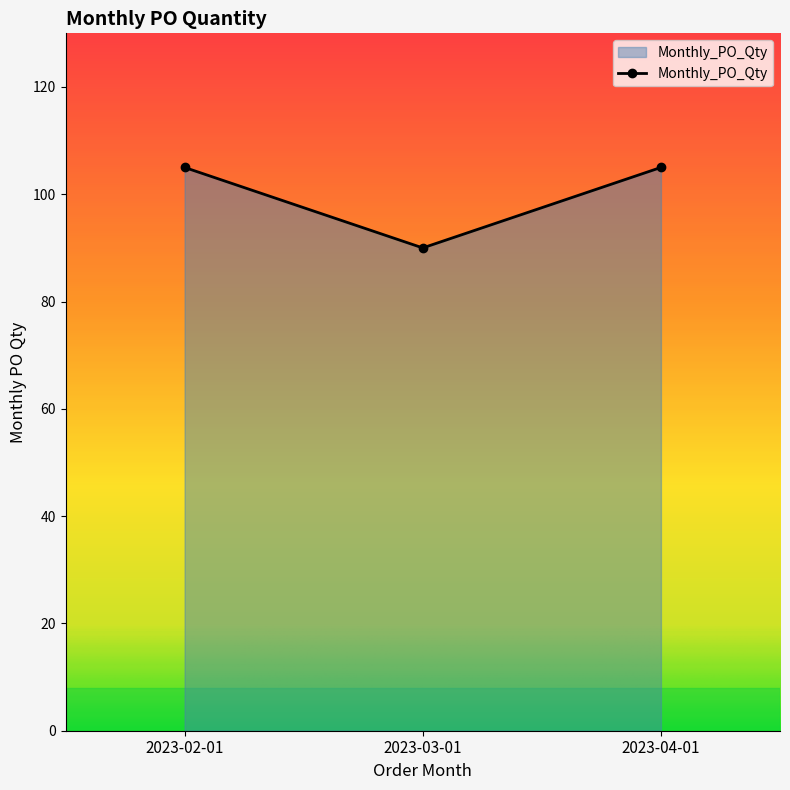

Reading left to right, transcribe all the data shown in this chart.

105	90	105